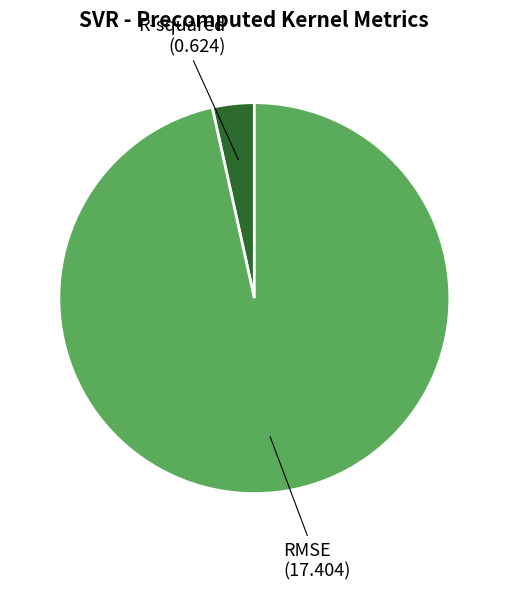

Is there a majority slice in this chart?

Yes